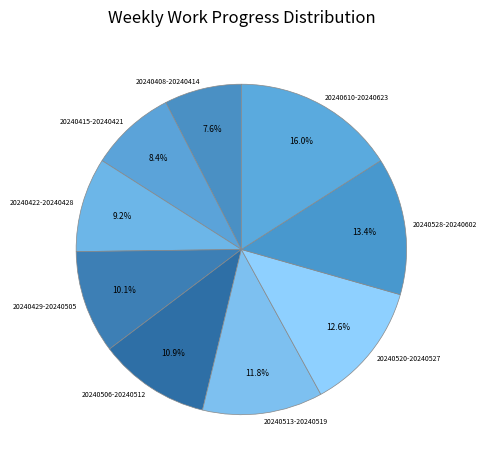

The 20240528-20240602 slice represents 21% of the pie. True or false?

False